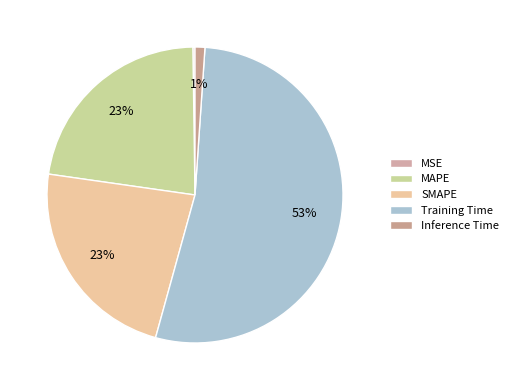

Rank the categories by value from highest to lowest.

Training Time, SMAPE, MAPE, Inference Time, MSE